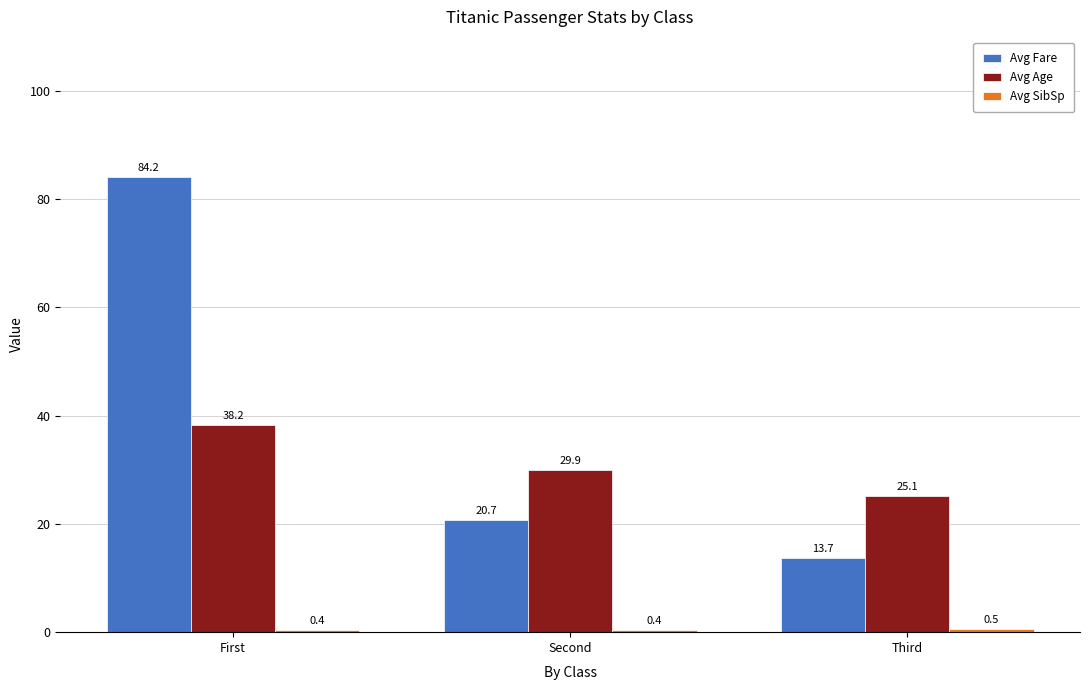

What position from the right is Third?

1